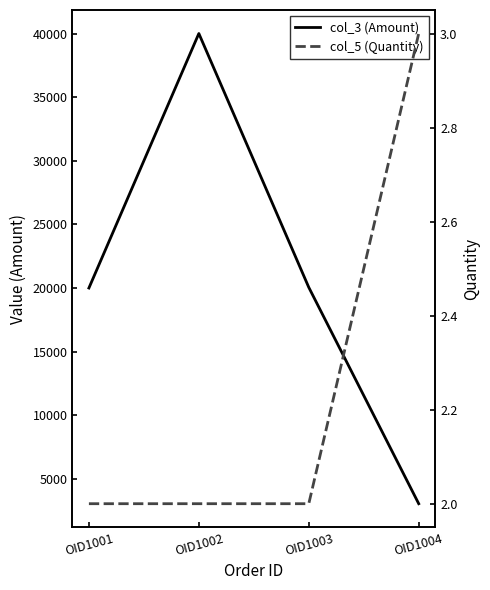

Where does the col_3 (Amount) series first go above 20050?

OID1002